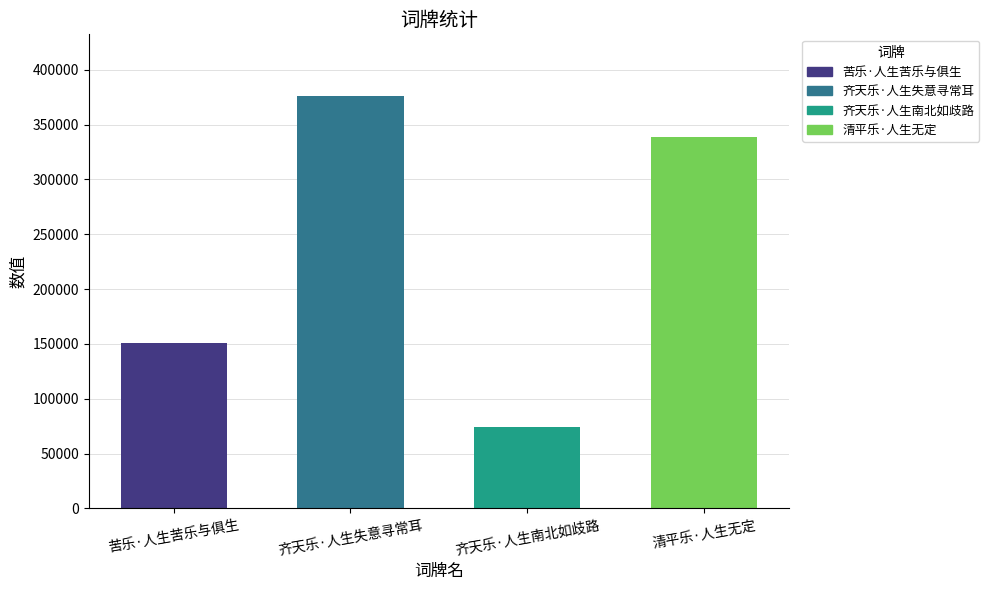

Rank the categories by value from lowest to highest.

齐天乐·人生南北如歧路, 苦乐·人生苦乐与俱生, 清平乐·人生无定, 齐天乐·人生失意寻常耳